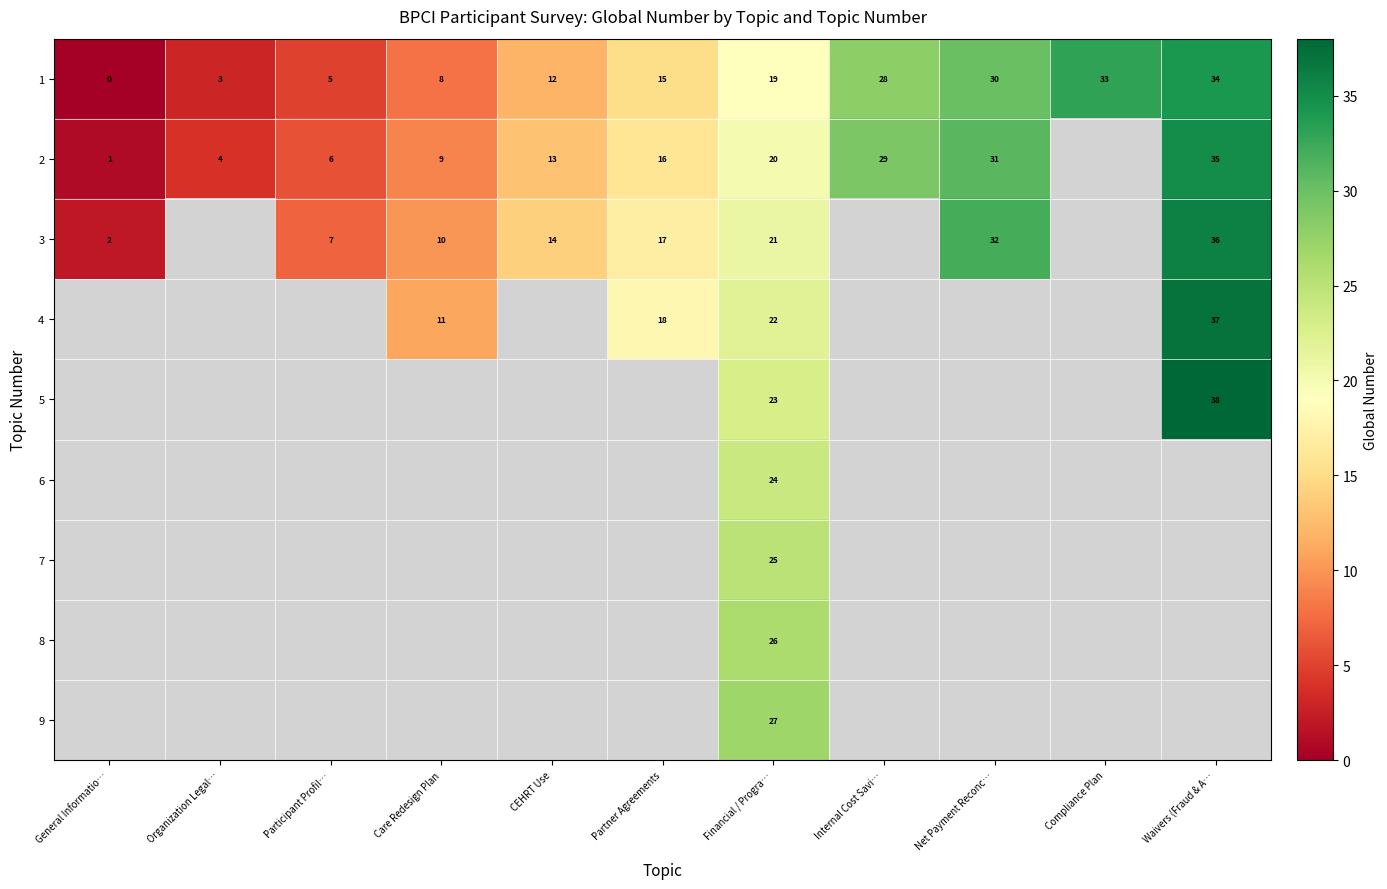

What is the total value across all series at Financial / Progra…?

207